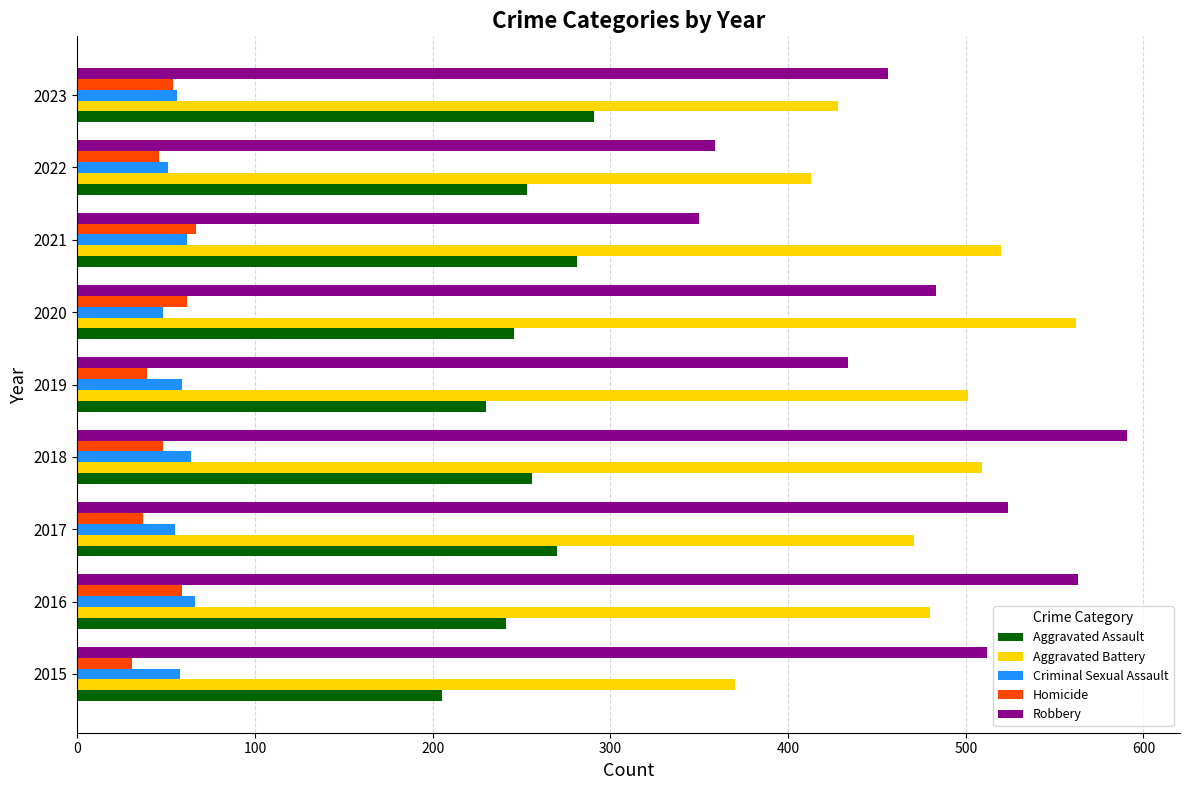

True or false: Aggravated Assault has a value of 64 at 2022.

False